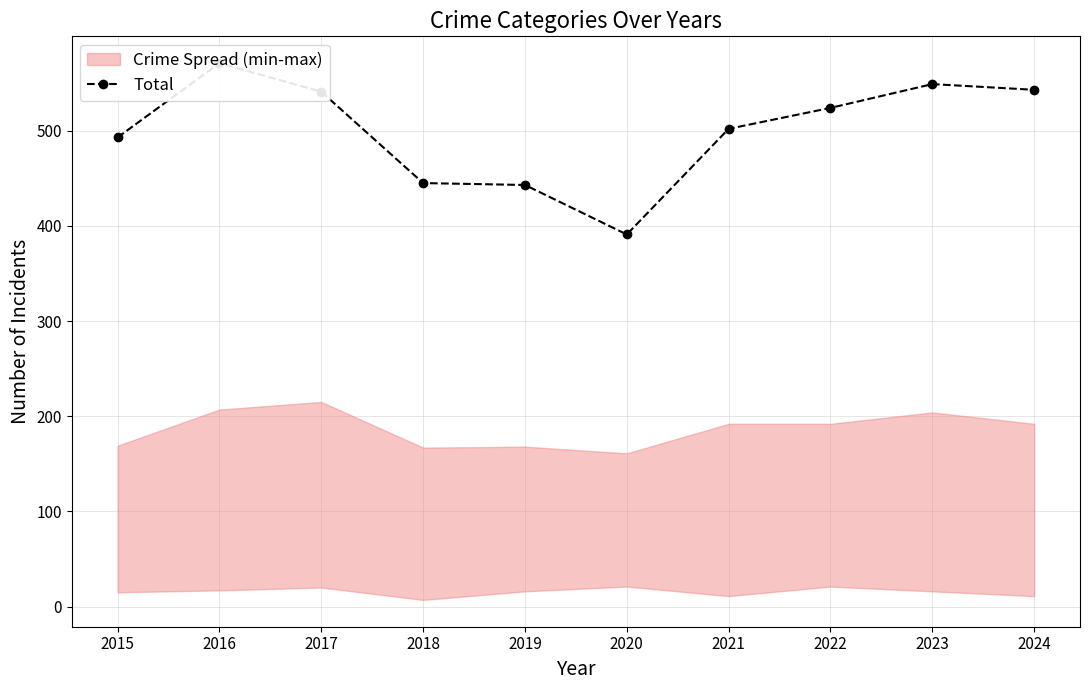

How many lines are shown in the chart?

1